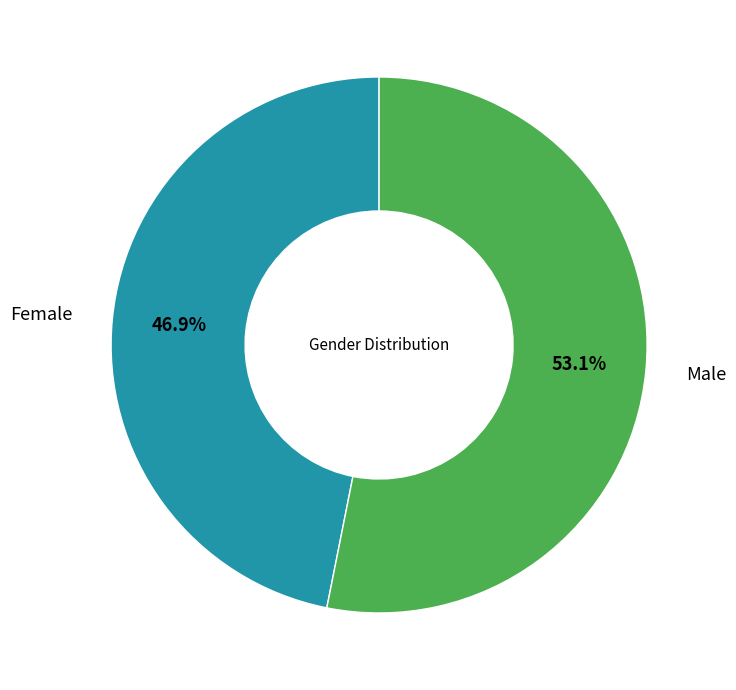

Does Male represent more than half of the total?

Yes